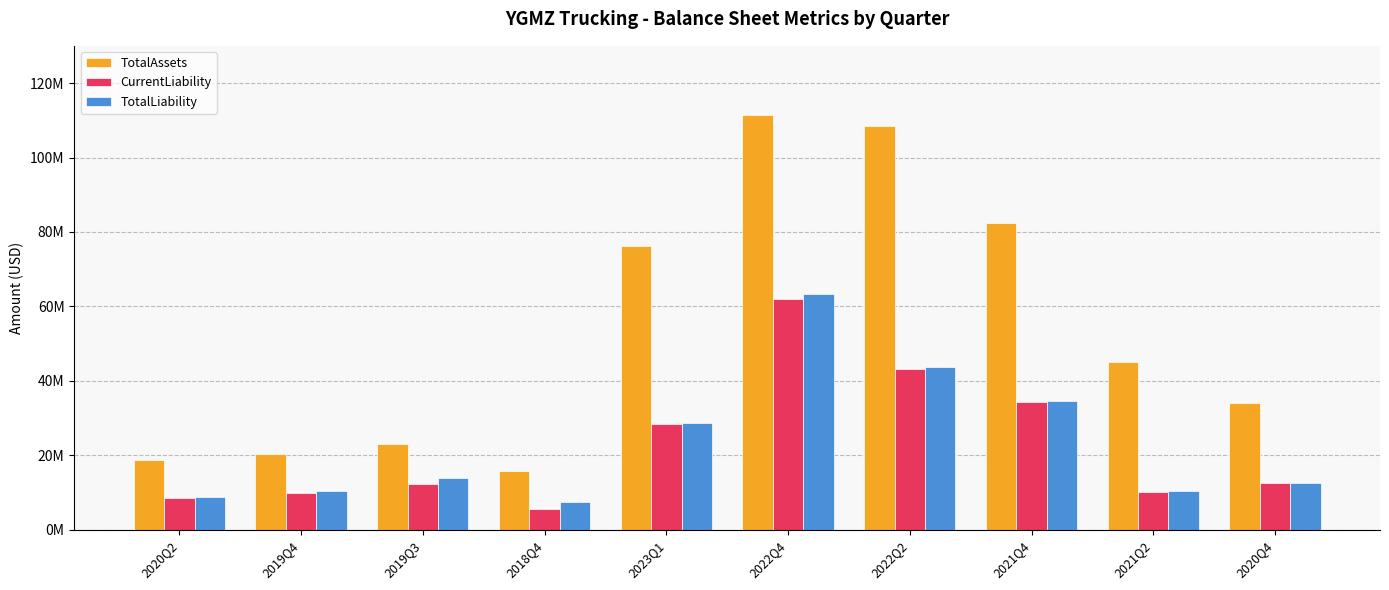

At which label does TotalAssets reach its peak?

2022Q4